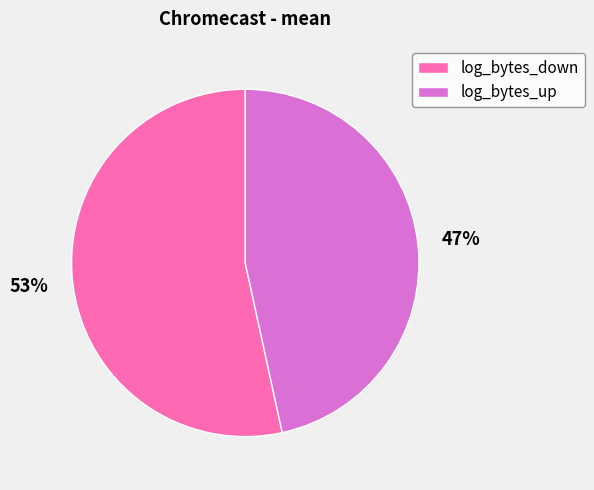

Do log_bytes_down and log_bytes_up together represent more than half of the pie?

Yes